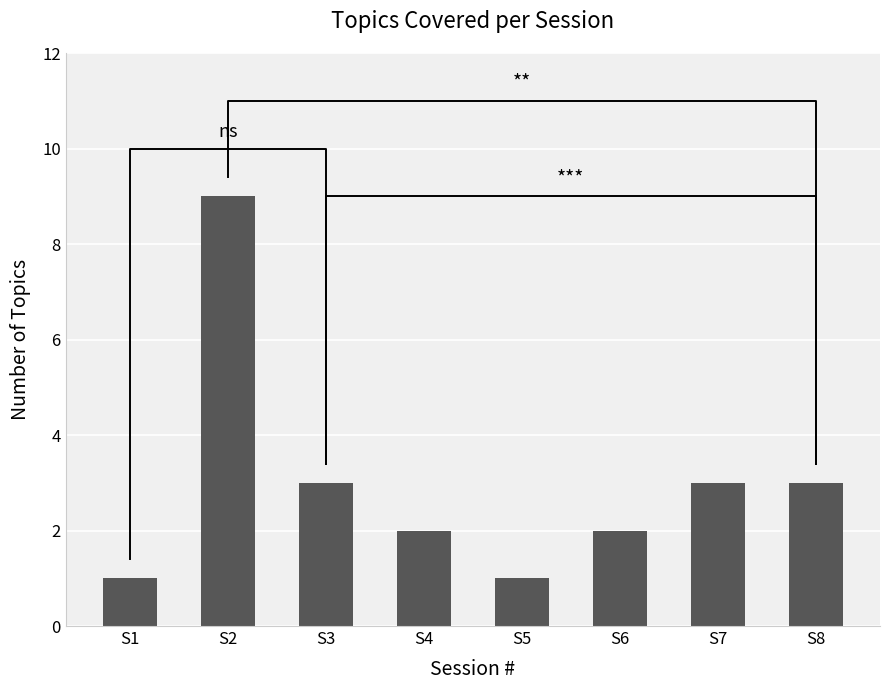

True or false: the data shows 3 at S3.

True